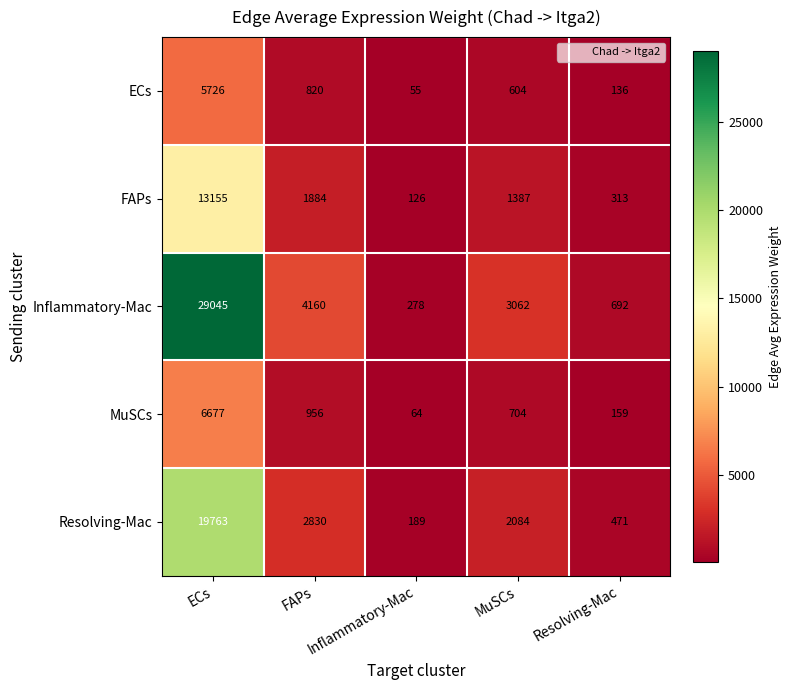

Which label corresponds to the smallest value in the chart?

Inflammatory-Mac